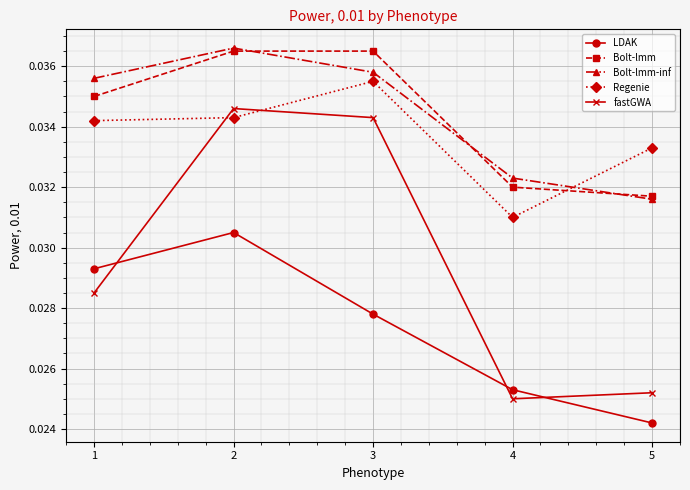

True or false: Regenie has more than 2 points higher than both neighbors.

False